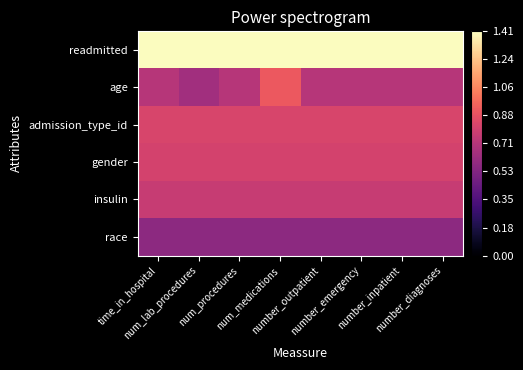

Which series has the largest range (max minus min)?

age